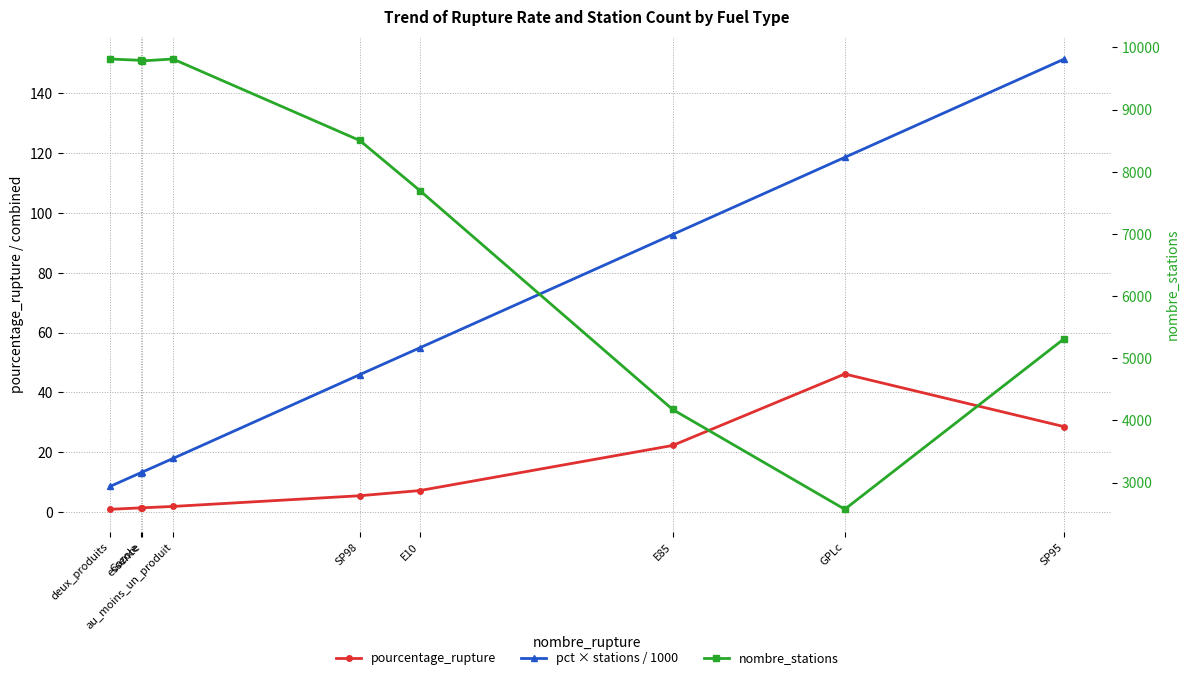

How many lines are shown in the chart?

3